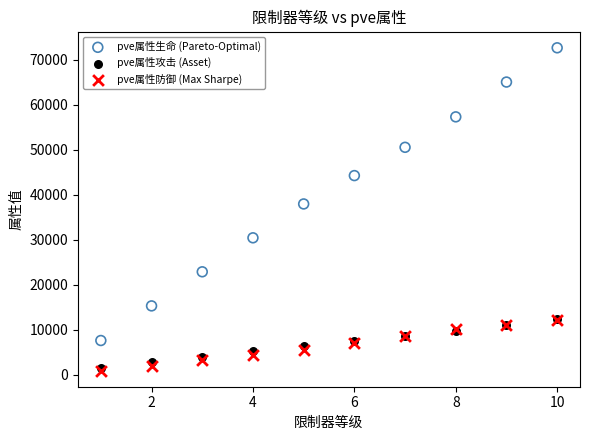

In the pve属性生命 (Pareto-Optimal) series, what Y value is closest to 40116?

37940